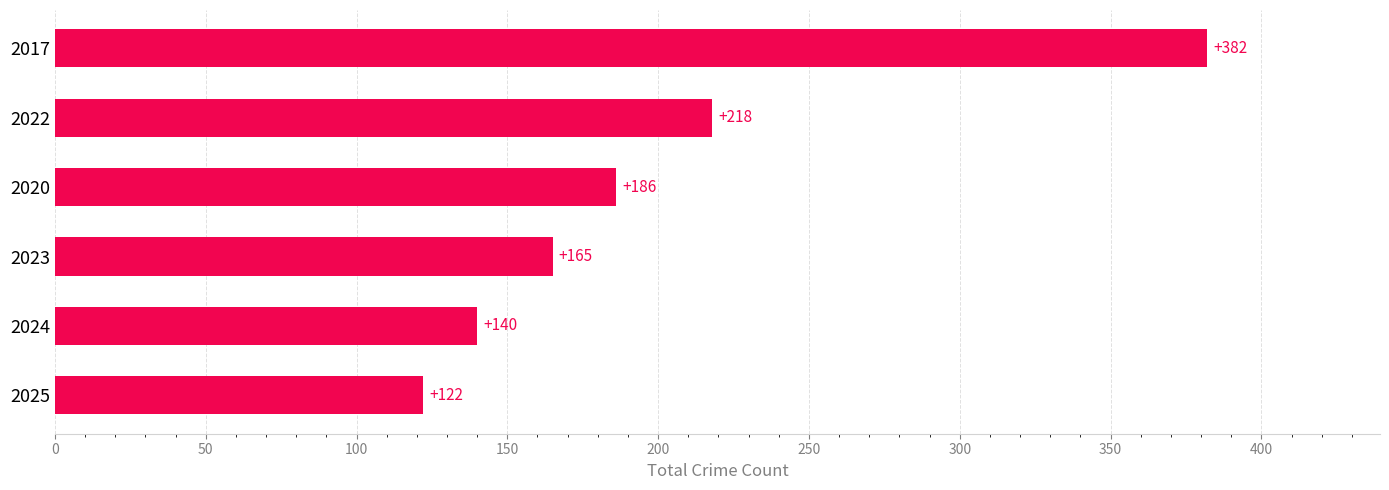

Does the chart contain any negative values?

No